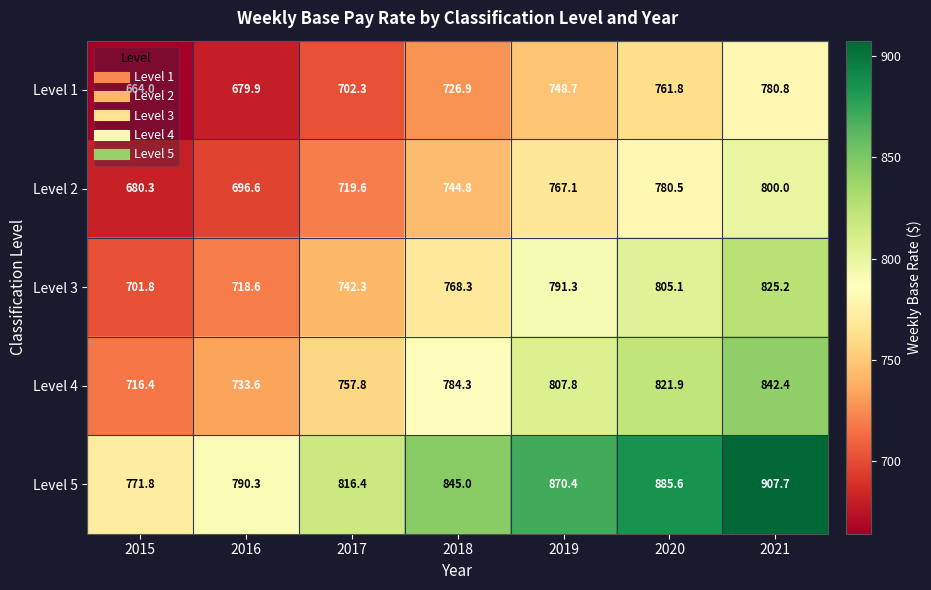

Between 2016 and 2018, which series saw the biggest shift?

Level 5